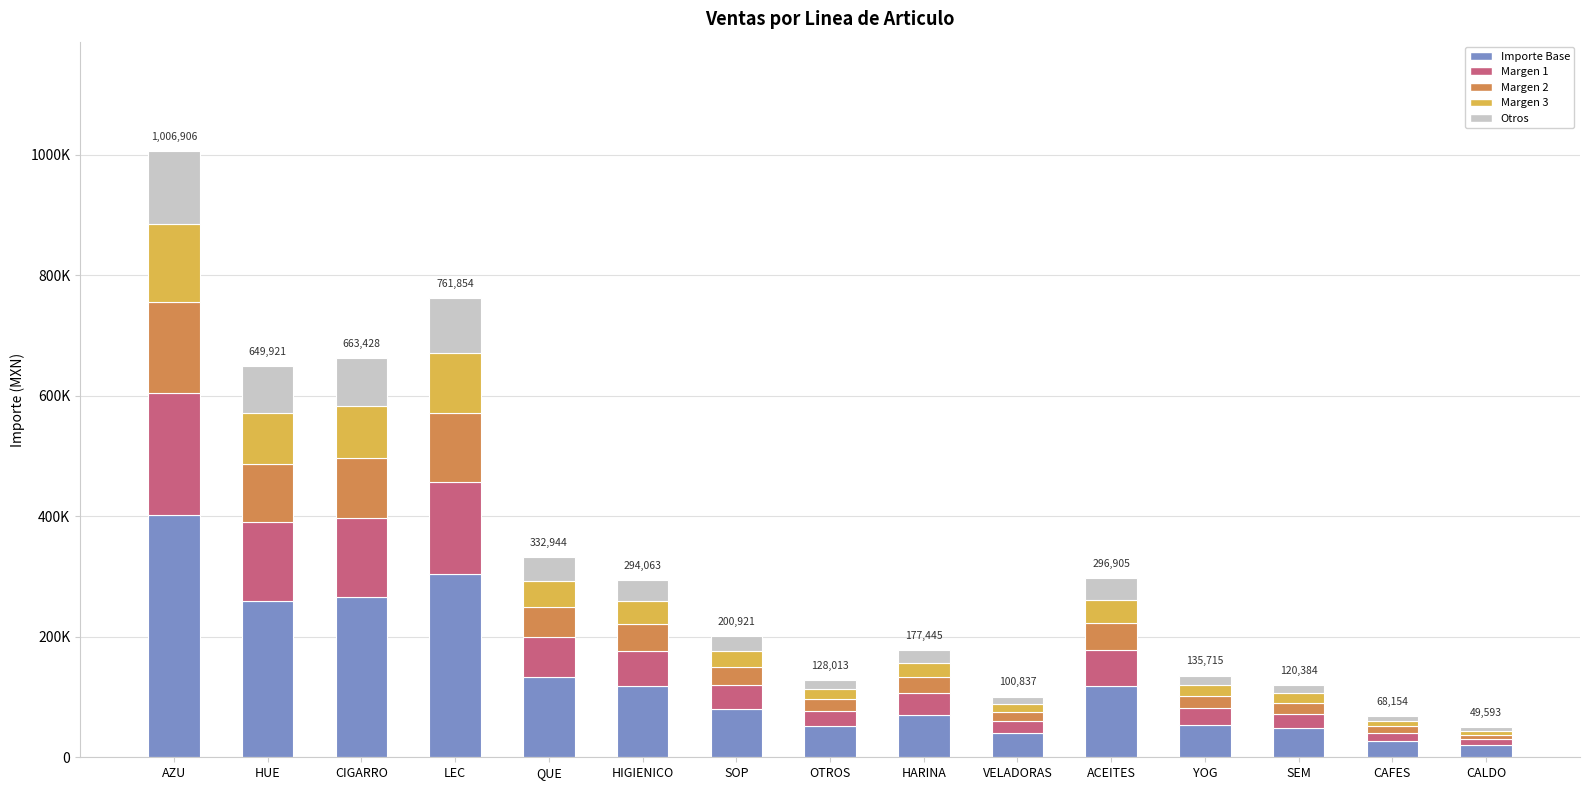

What are all the series names shown in the legend?

Importe Base, Margen 1, Margen 2, Margen 3, Otros